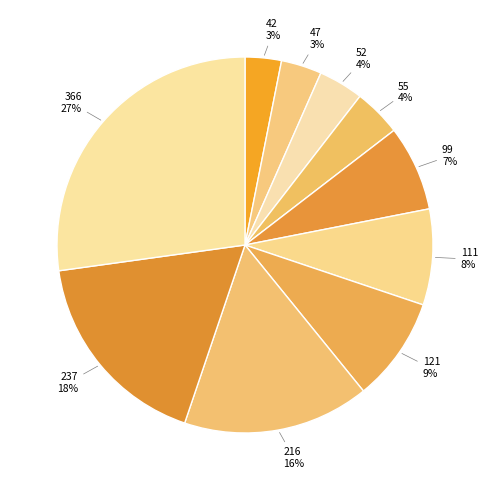

To the nearest percent, what is the difference between the largest and smallest slice percentages?

24%